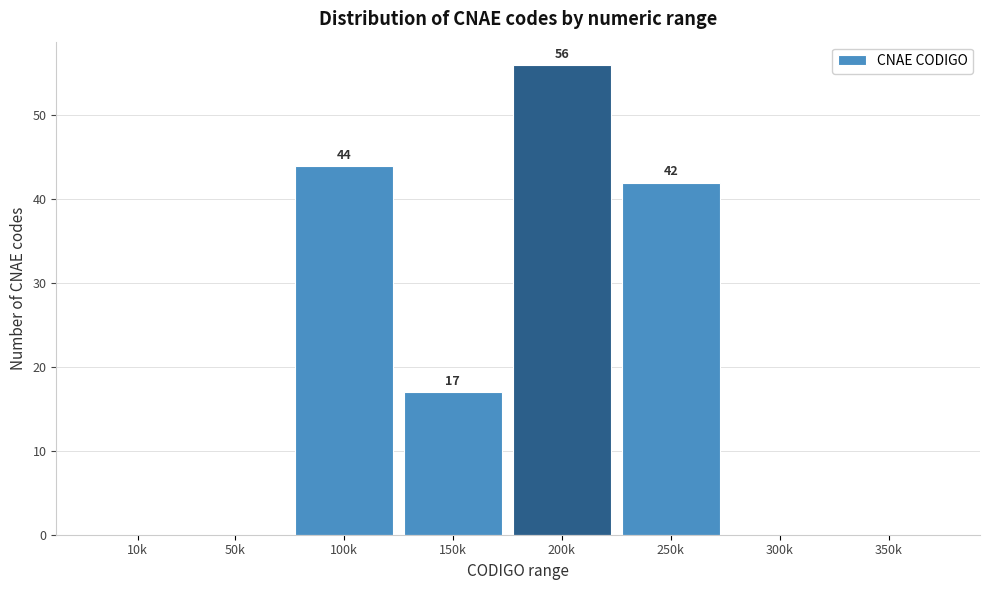

Reading left to right, list all the values displayed in this chart.

10k=0	50k=0	100k=44	150k=17	200k=56	250k=42	300k=0	350k=0